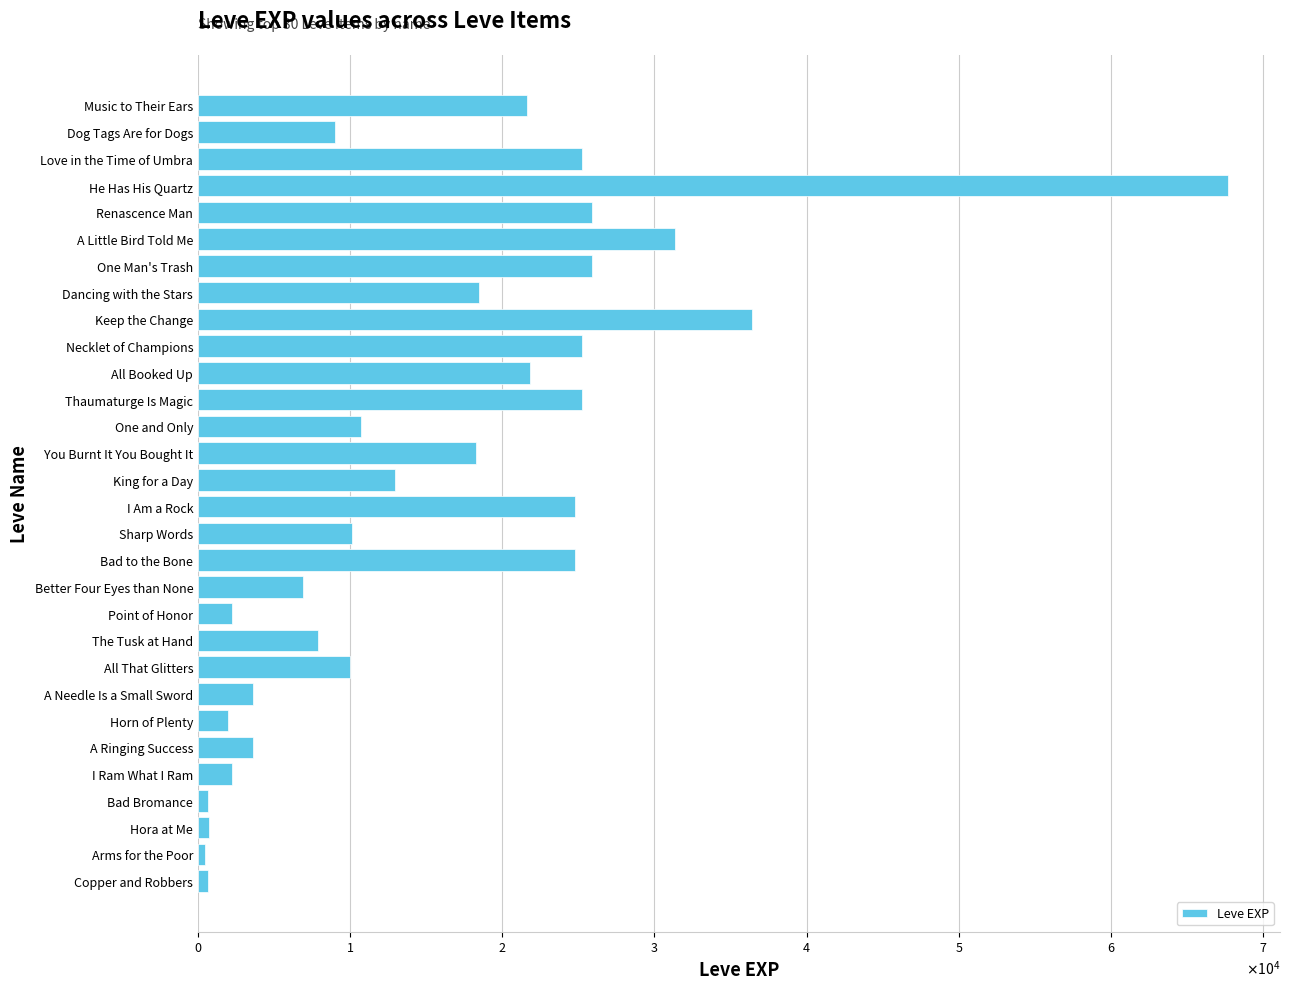

Are the bars horizontal?

Yes